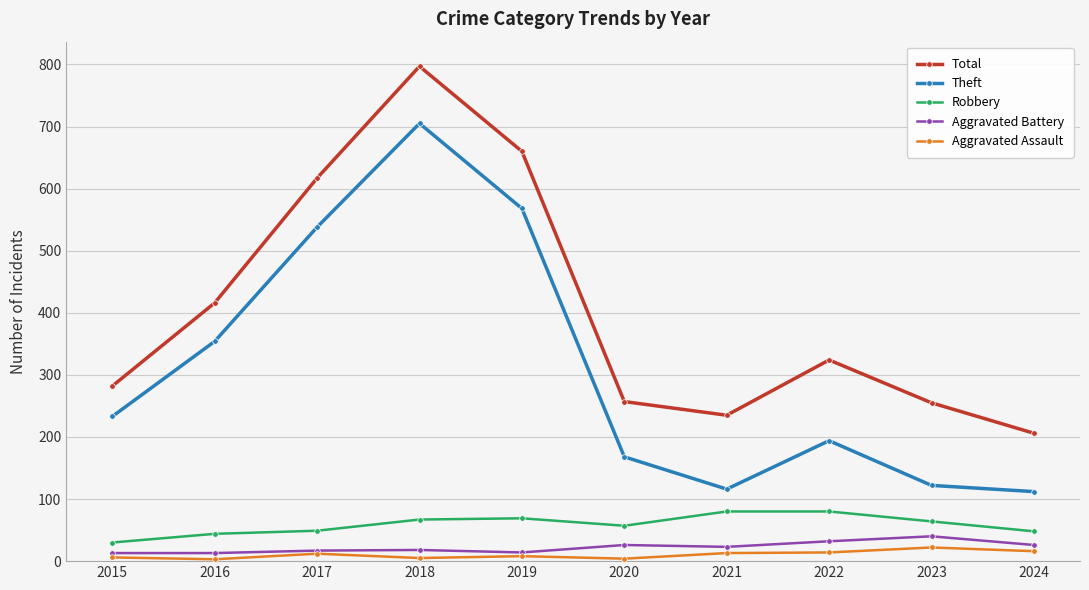

Which category has the highest value in the Total series?

2018